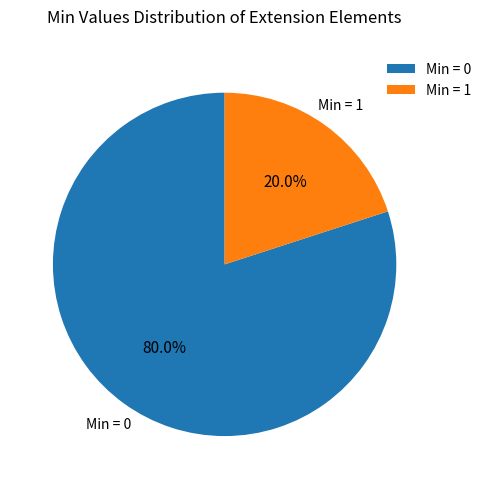

Is there a majority slice in this chart?

Yes